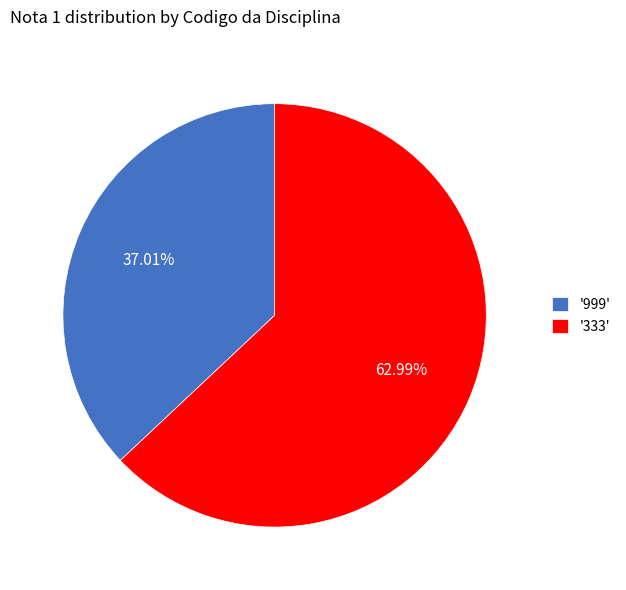

To the nearest percent, what is the average slice percentage?

50%